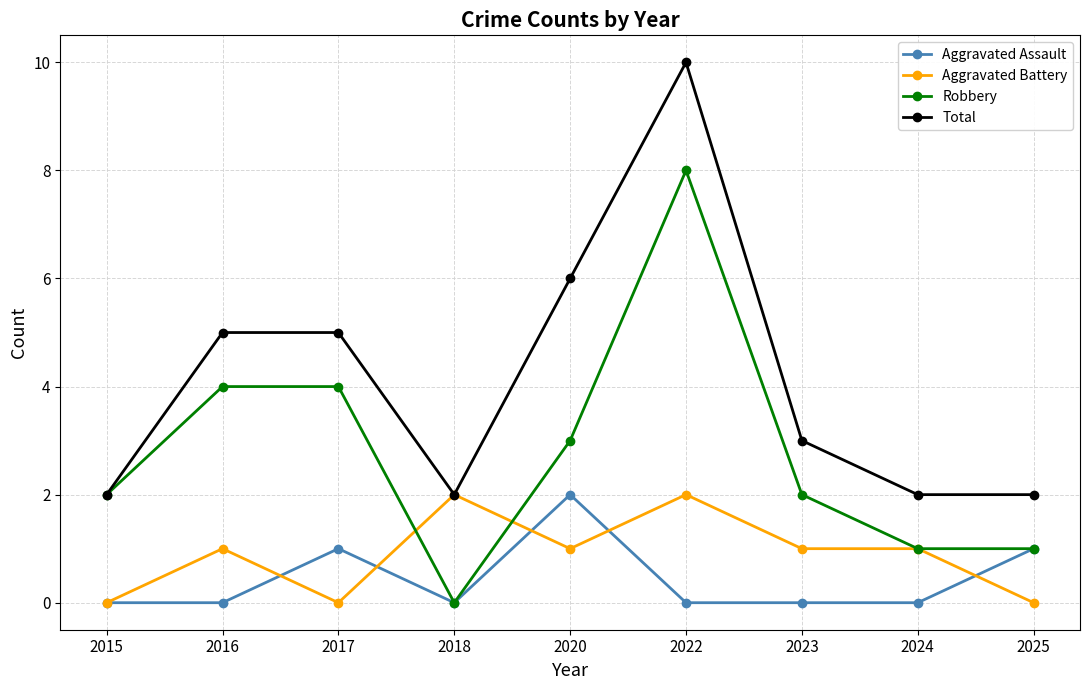

Count the Robbery values in the range 1 to 4.

7